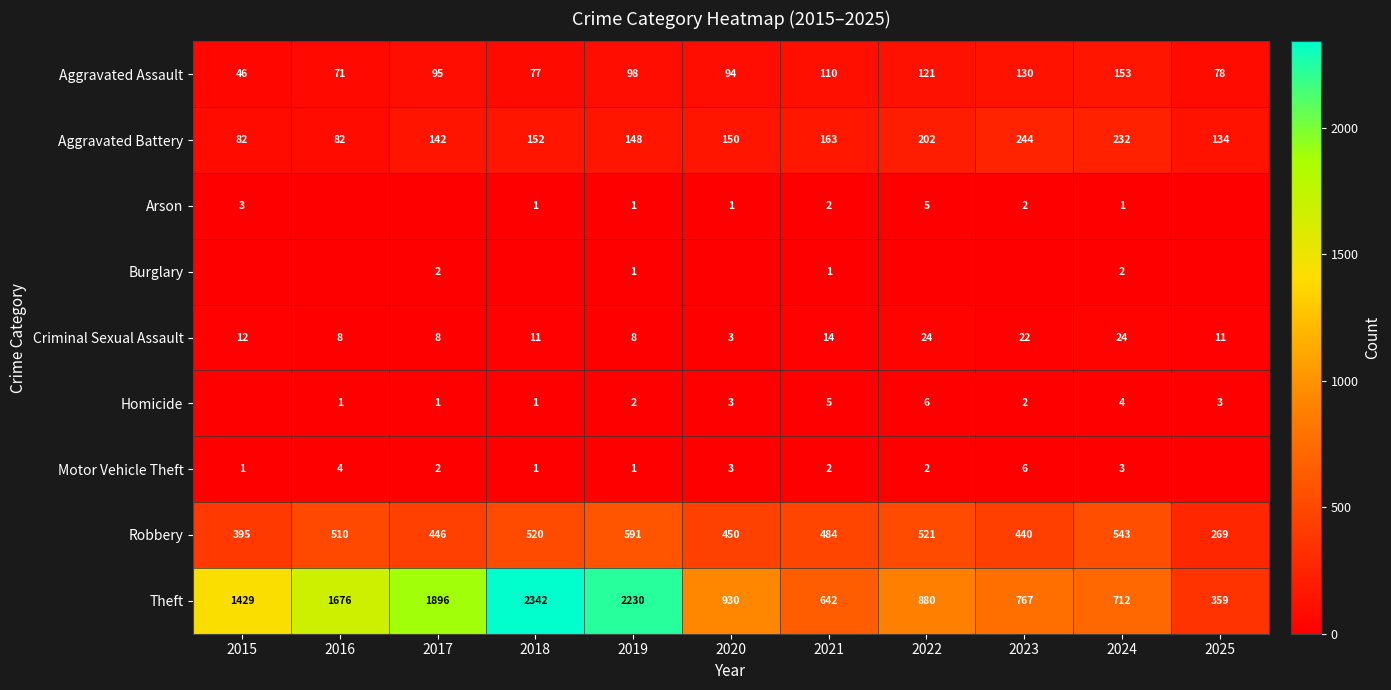

What is the spread (max minus min) of values at 2020?

930